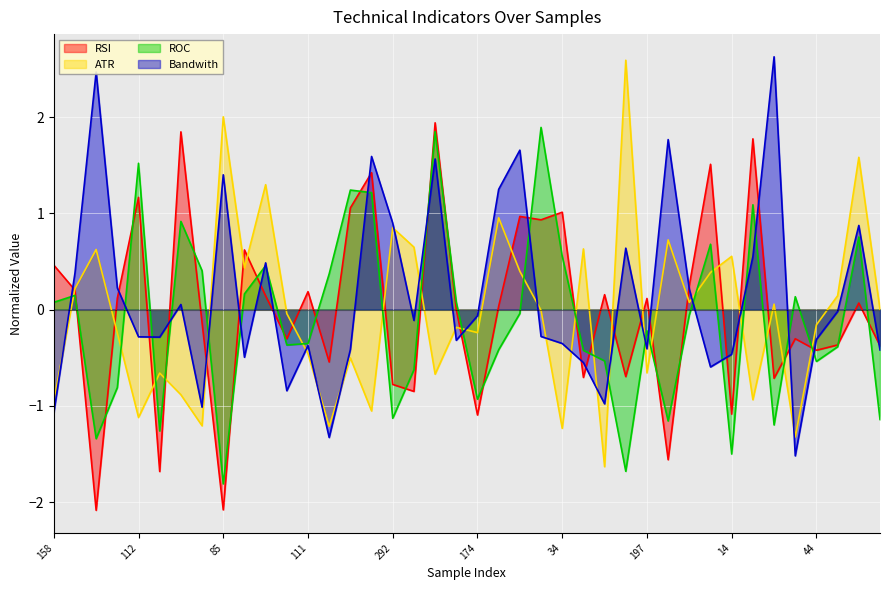

What is the sum of the ROC values at 14 and 280?

-1.9